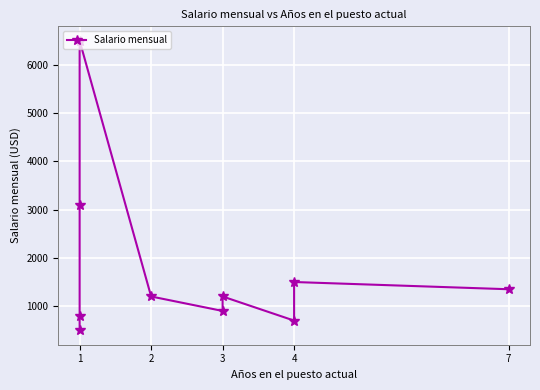

How many data points does each series have?

10